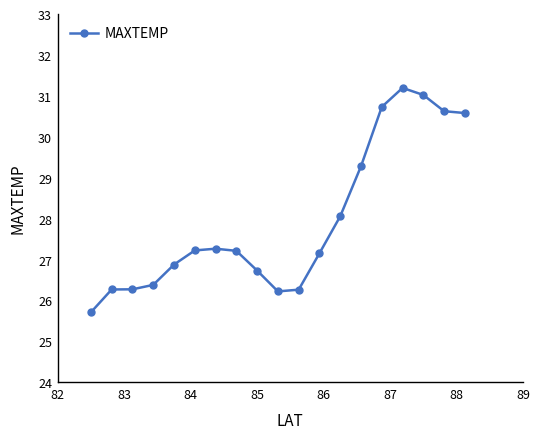

What is the value of the 9th point from the left?

26.7